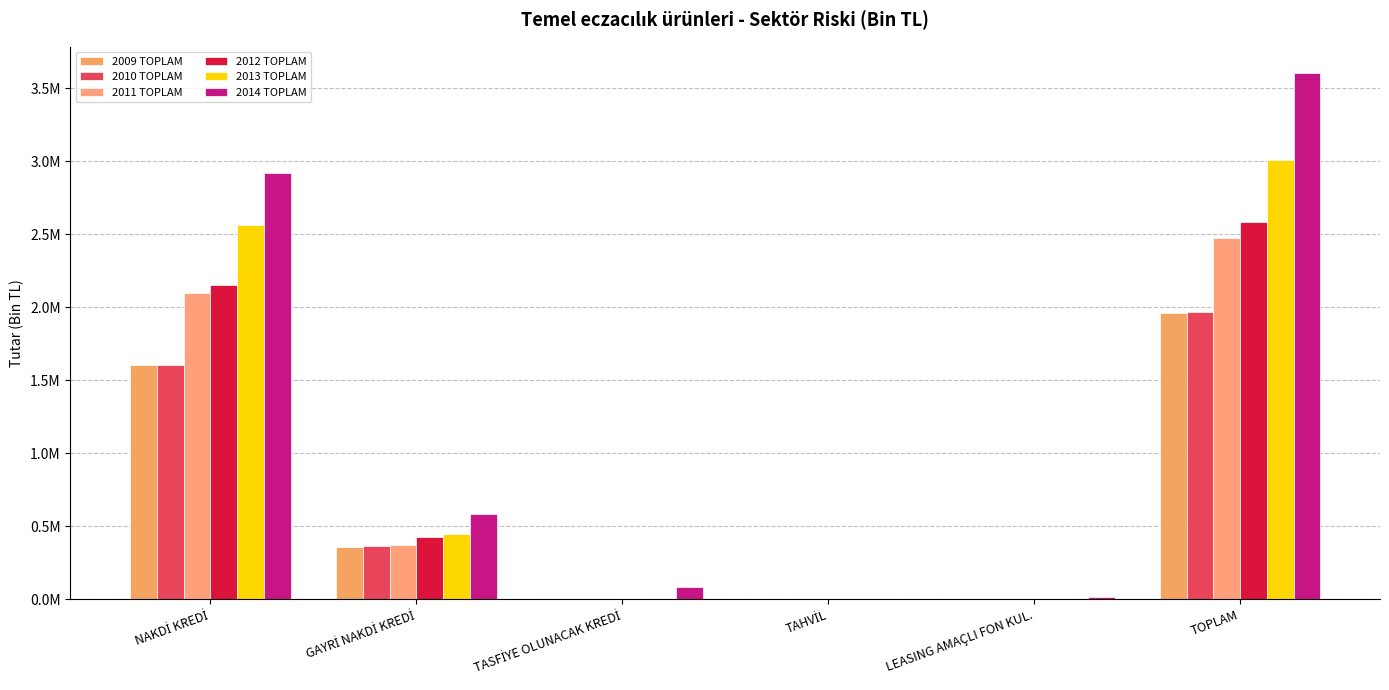

What is the total value across all series at NAKDİ KREDİ?

12946027.4